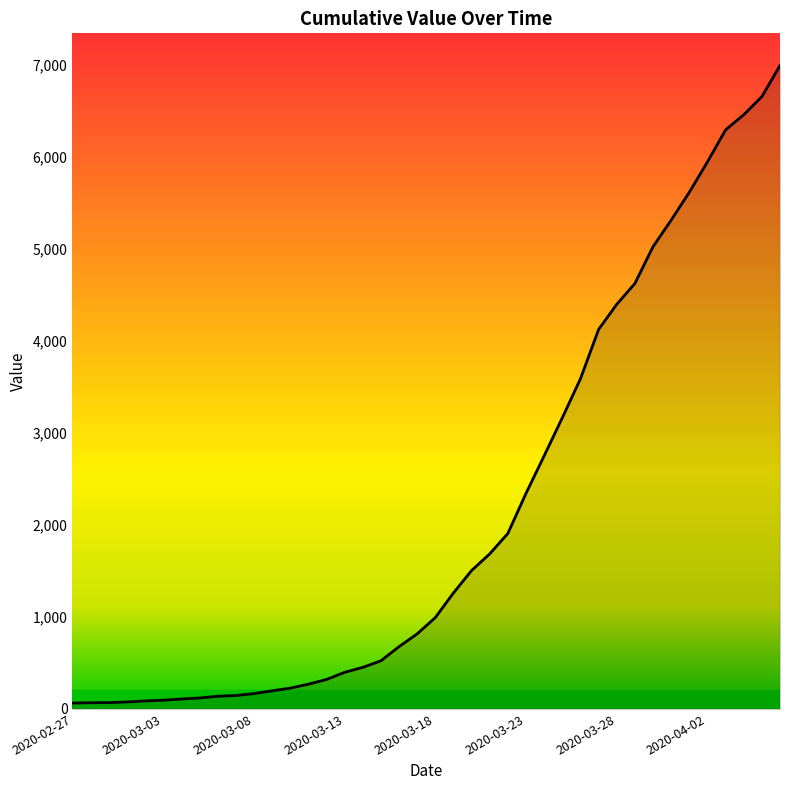

What is the difference between the second highest and second lowest values?

6589